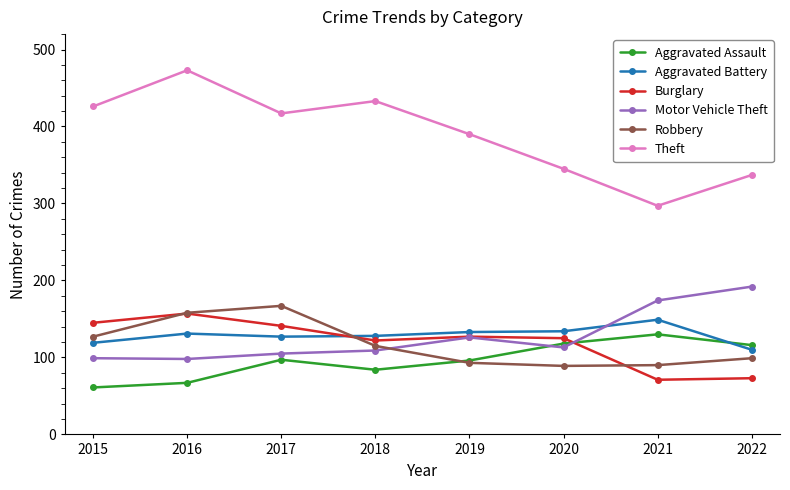

What is the minimum value for Robbery?

89